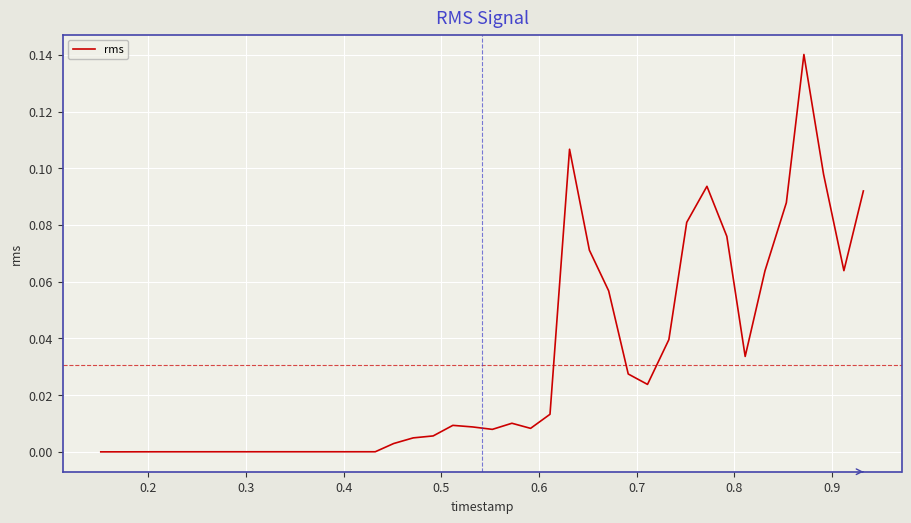

Is this an area chart (filled region under the line)?

No